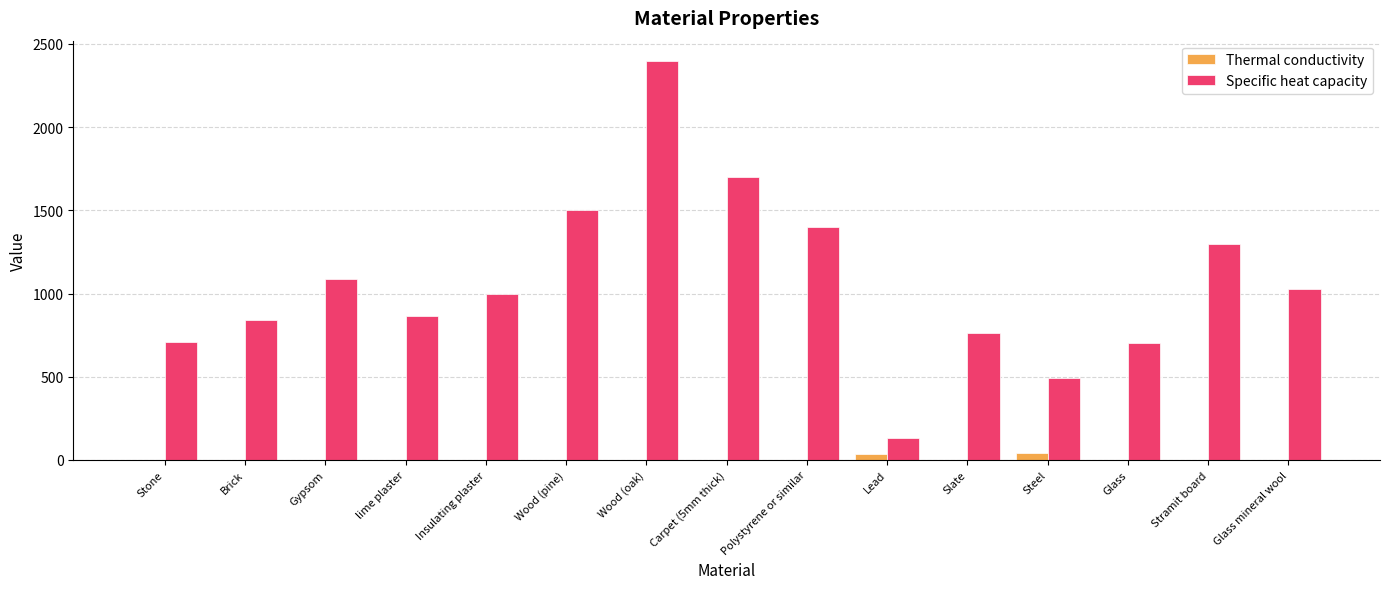

Which category has the highest value in the Specific heat capacity series?

Wood (oak)